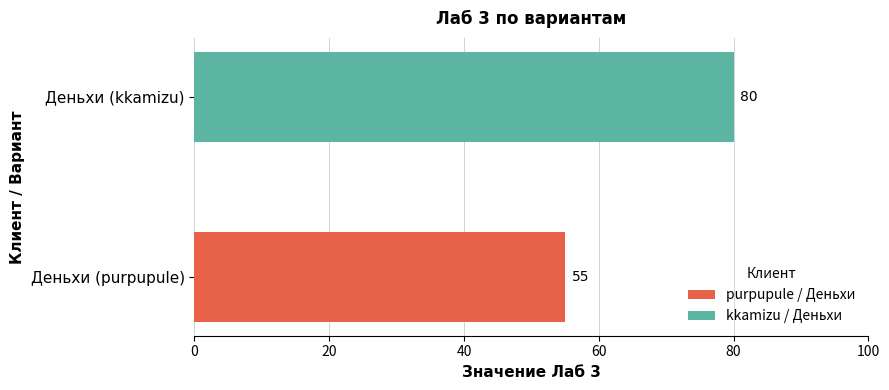

What is the greatest value displayed?

80